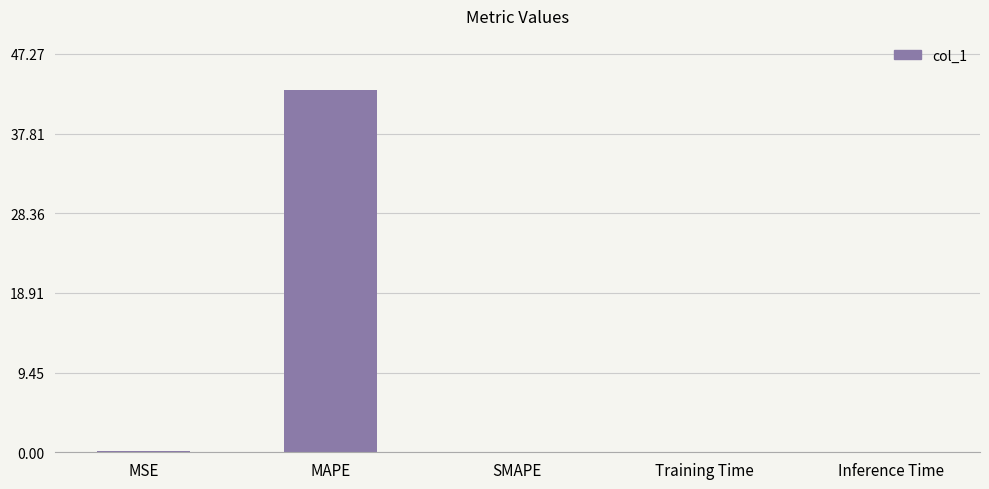

What is the sum of all values?

43.1